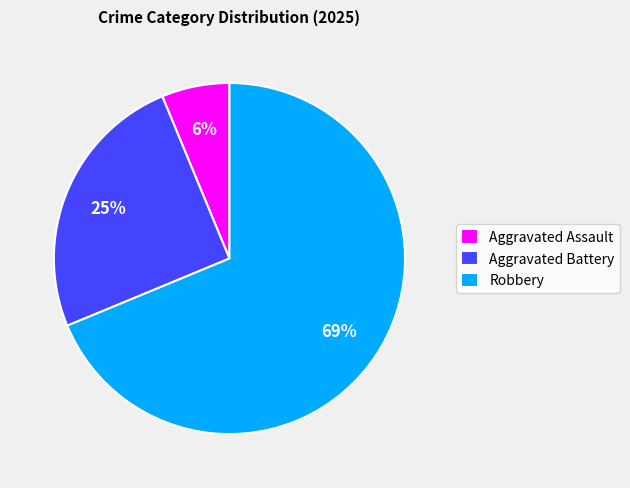

Is it true that Aggravated Battery is 25% of the pie?

True